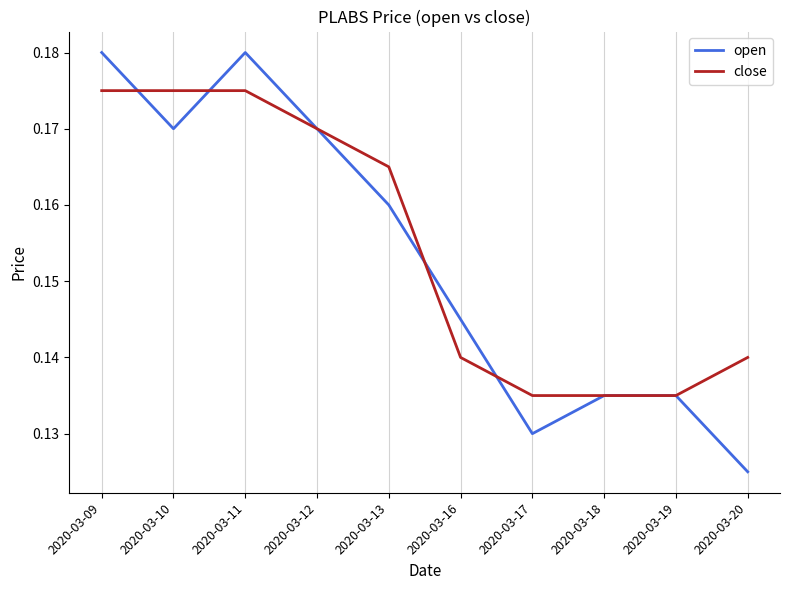

Which series has the largest total across all categories?

close